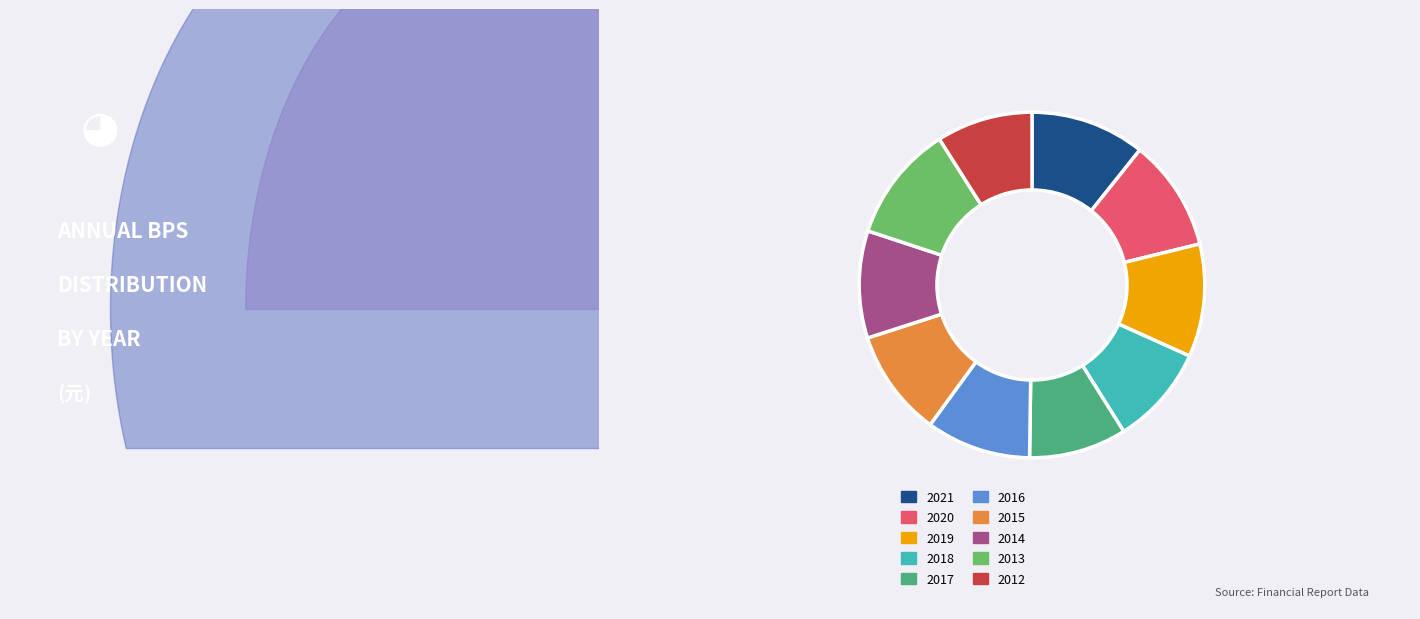

To the nearest percent, what is the combined percentage of 2021 and 2019?

21%